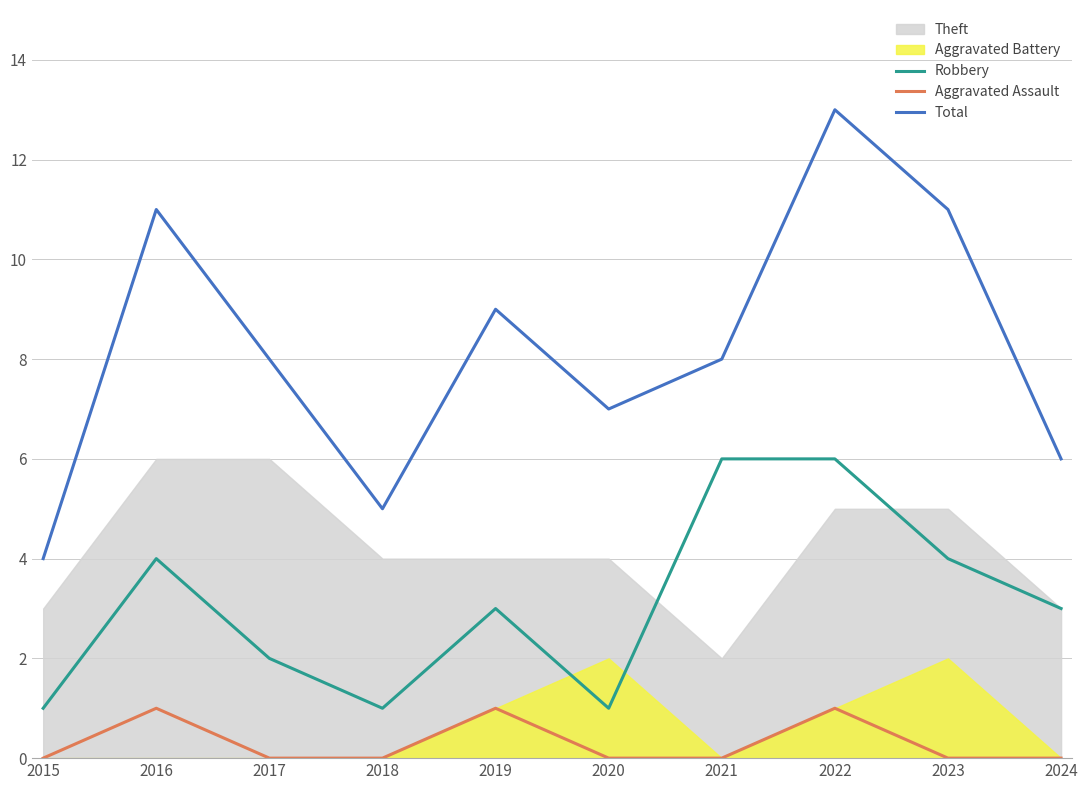

True or false: Aggravated Assault and Robbery cross at least once.

False